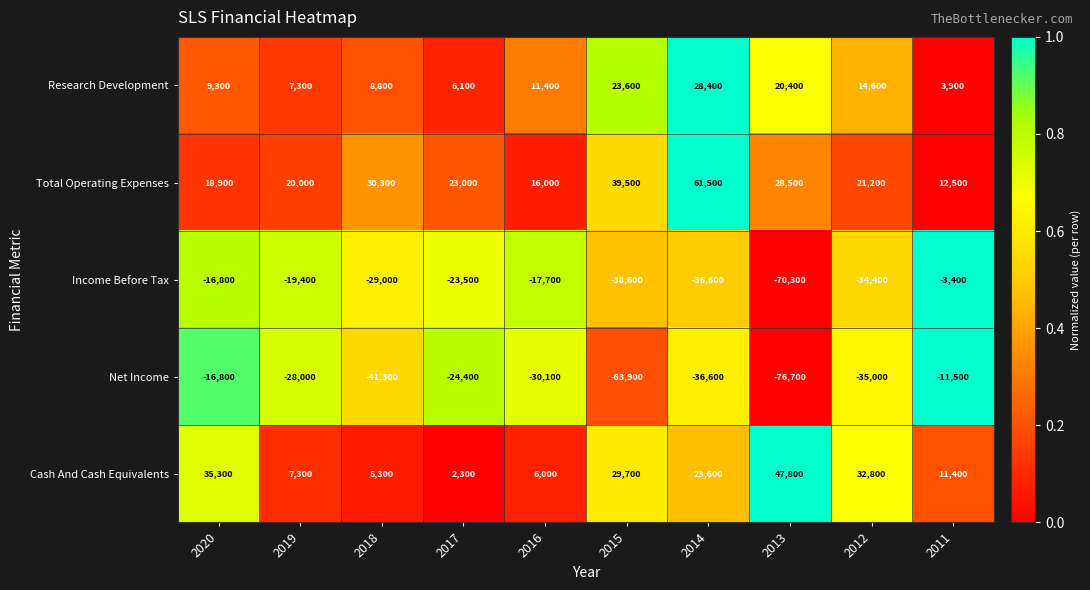

Which label corresponds to the smallest value in the chart?

2013